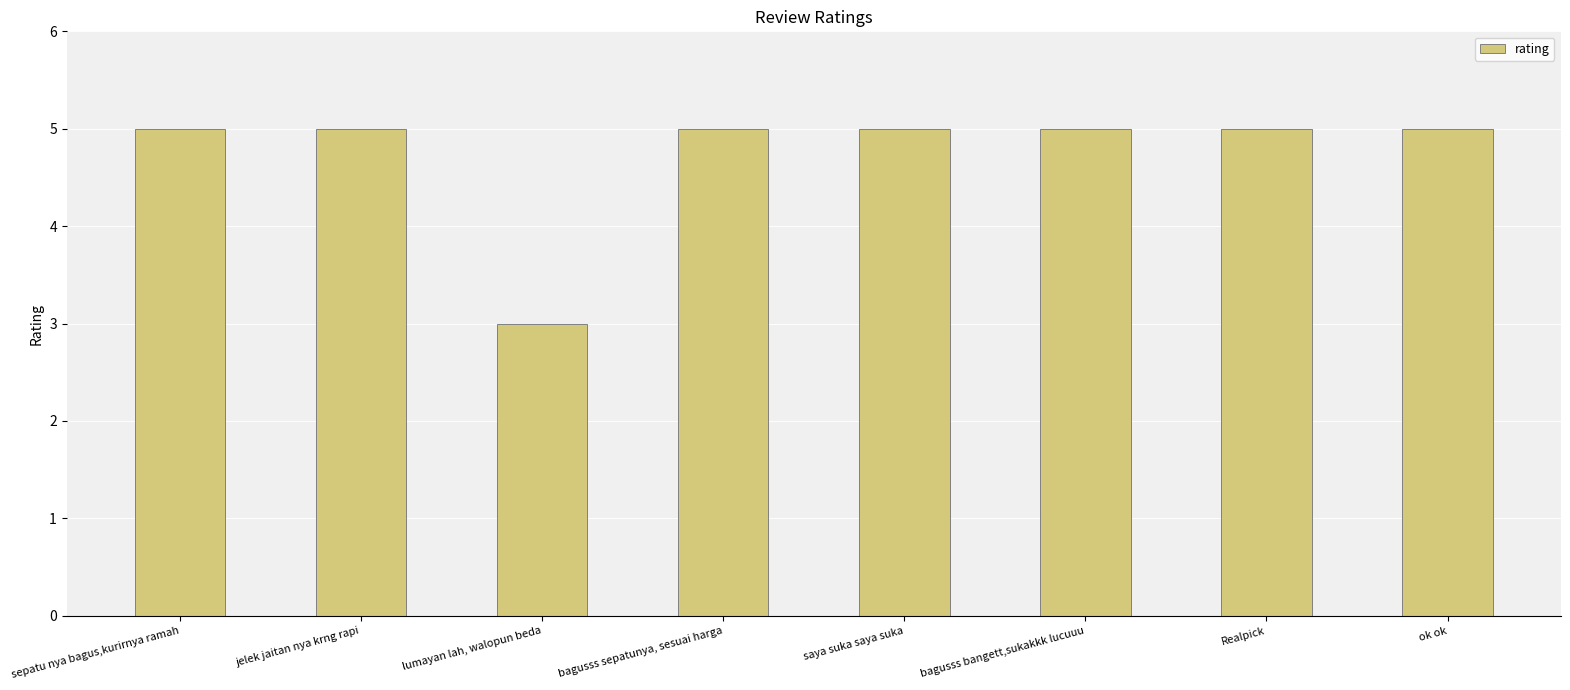

Are the bars horizontal?

No